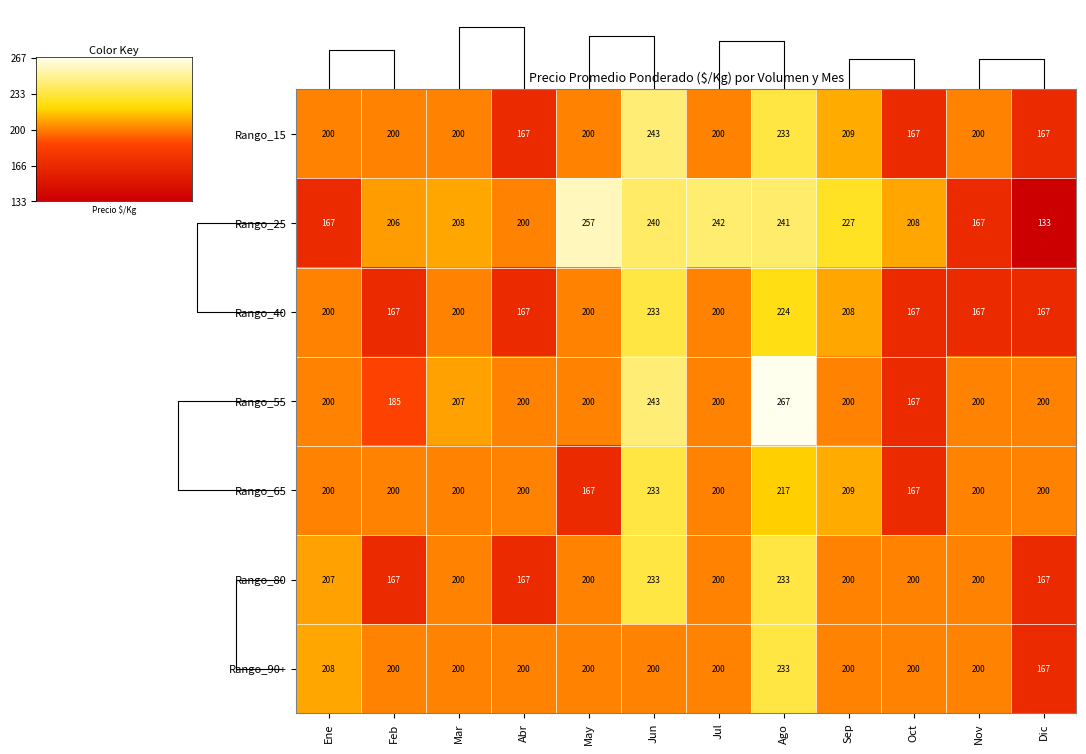

Reading left to right, list all the values displayed in this chart.

Rango_15: Ene=200	Feb=200	Mar=200	Abr=167	May=200	Jun=243	Jul=200	Ago=233	Sep=209	Oct=167	Nov=200	Dic=167
Rango_25: Ene=167	Feb=206	Mar=208	Abr=200	May=257	Jun=240	Jul=242	Ago=241	Sep=227	Oct=208	Nov=167	Dic=133
Rango_40: Ene=200	Feb=167	Mar=200	Abr=167	May=200	Jun=233	Jul=200	Ago=224	Sep=208	Oct=167	Nov=167	Dic=167
Rango_55: Ene=200	Feb=185	Mar=207	Abr=200	May=200	Jun=243	Jul=200	Ago=267	Sep=200	Oct=167	Nov=200	Dic=200
Rango_65: Ene=200	Feb=200	Mar=200	Abr=200	May=167	Jun=233	Jul=200	Ago=217	Sep=209	Oct=167	Nov=200	Dic=200
Rango_80: Ene=207	Feb=167	Mar=200	Abr=167	May=200	Jun=233	Jul=200	Ago=233	Sep=200	Oct=200	Nov=200	Dic=167
Rango_90+: Ene=208	Feb=200	Mar=200	Abr=200	May=200	Jun=200	Jul=200	Ago=233	Sep=200	Oct=200	Nov=200	Dic=167